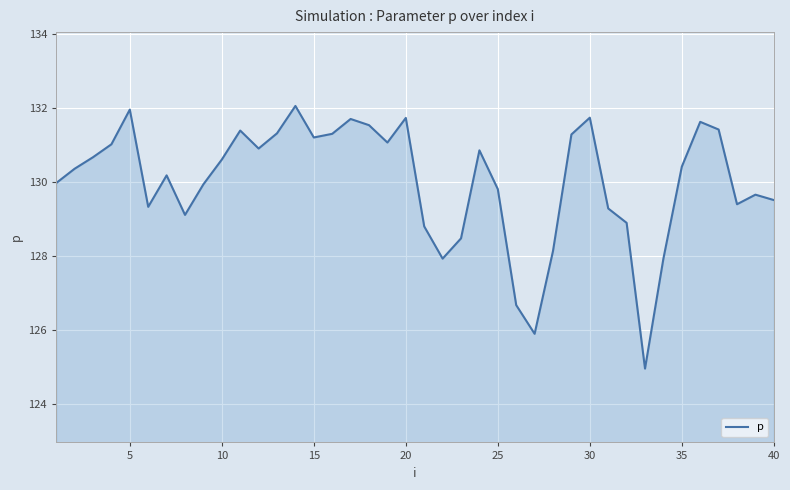

What is the difference between the maximum and second lowest values?

6.2